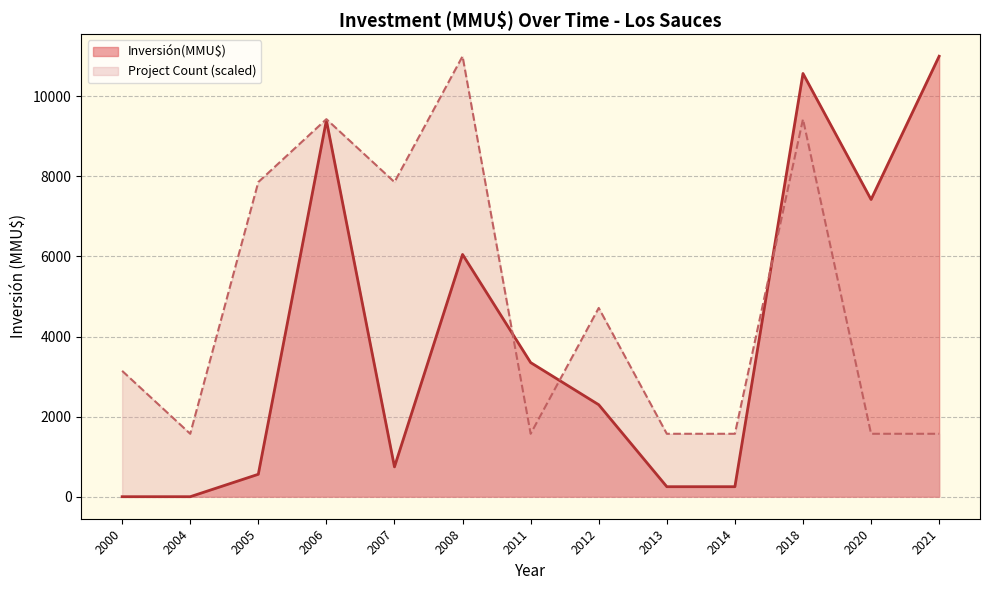

At 2011, list the series in order from smallest to largest.

Project Count (scaled), Inversión(MMU$)